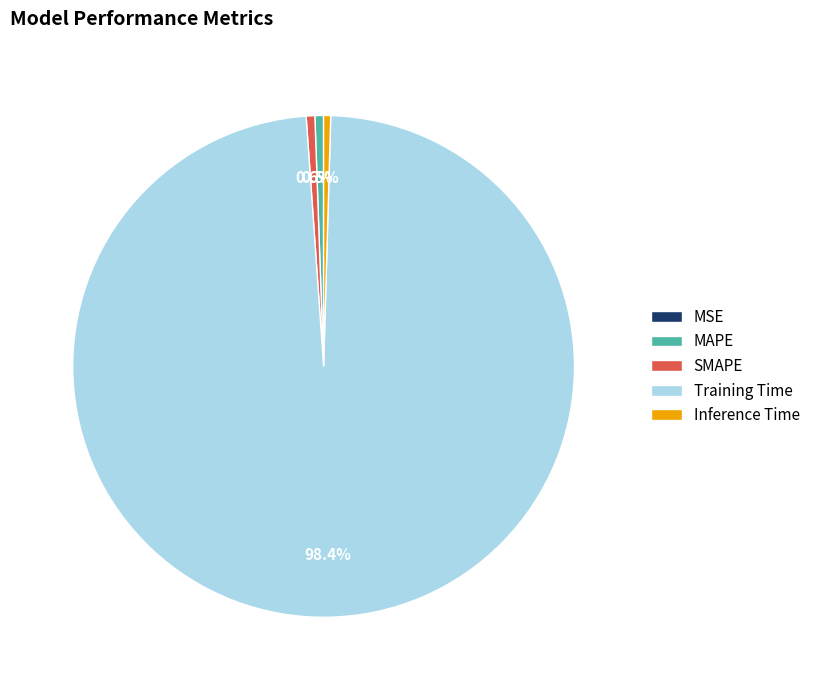

Is there a majority slice in this chart?

Yes